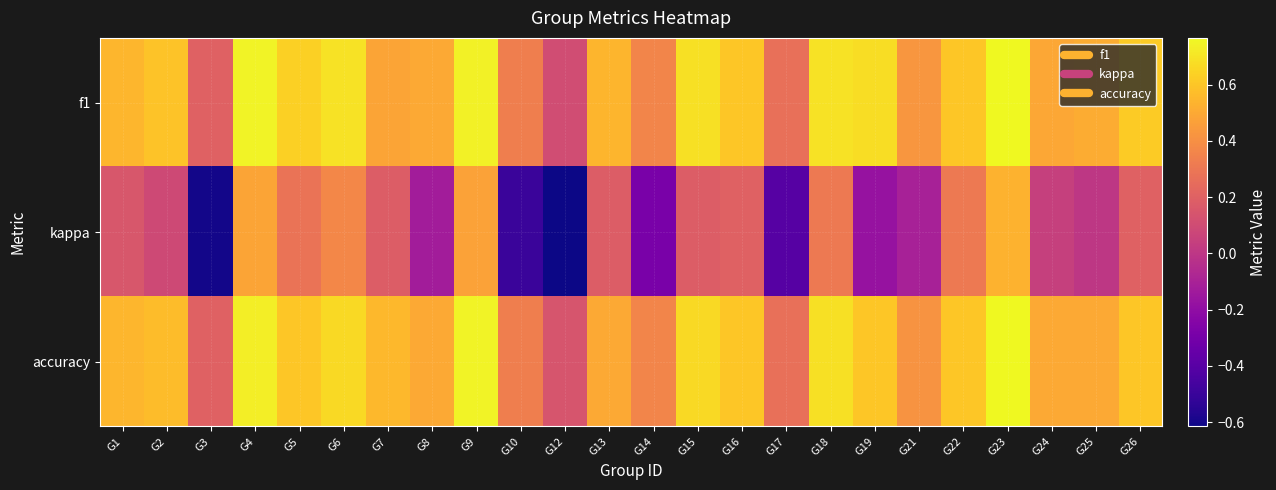

Reading right to left, extract all data points from this chart.

f1: G26=0.6	G25=0.5	G24=0.5	G23=0.8	G22=0.6	G21=0.4	G19=0.7	G18=0.7	G17=0.3	G16=0.6	G15=0.7	G14=0.4	G13=0.5	G12=0.1	G10=0.3	G9=0.7	G8=0.5	G7=0.5	G6=0.7	G5=0.6	G4=0.7	G3=0.2	G2=0.6	G1=0.5
kappa: G26=0.2	G25=0.0	G24=0.0	G23=0.5	G22=0.3	G21=-0.1	G19=-0.2	G18=0.3	G17=-0.4	G16=0.2	G15=0.2	G14=-0.3	G13=0.2	G12=-0.6	G10=-0.5	G9=0.5	G8=-0.1	G7=0.2	G6=0.4	G5=0.3	G4=0.5	G3=-0.6	G2=0.1	G1=0.2
accuracy: G26=0.6	G25=0.5	G24=0.5	G23=0.8	G22=0.6	G21=0.4	G19=0.6	G18=0.7	G17=0.3	G16=0.6	G15=0.7	G14=0.4	G13=0.5	G12=0.1	G10=0.3	G9=0.8	G8=0.5	G7=0.6	G6=0.7	G5=0.6	G4=0.7	G3=0.2	G2=0.6	G1=0.5